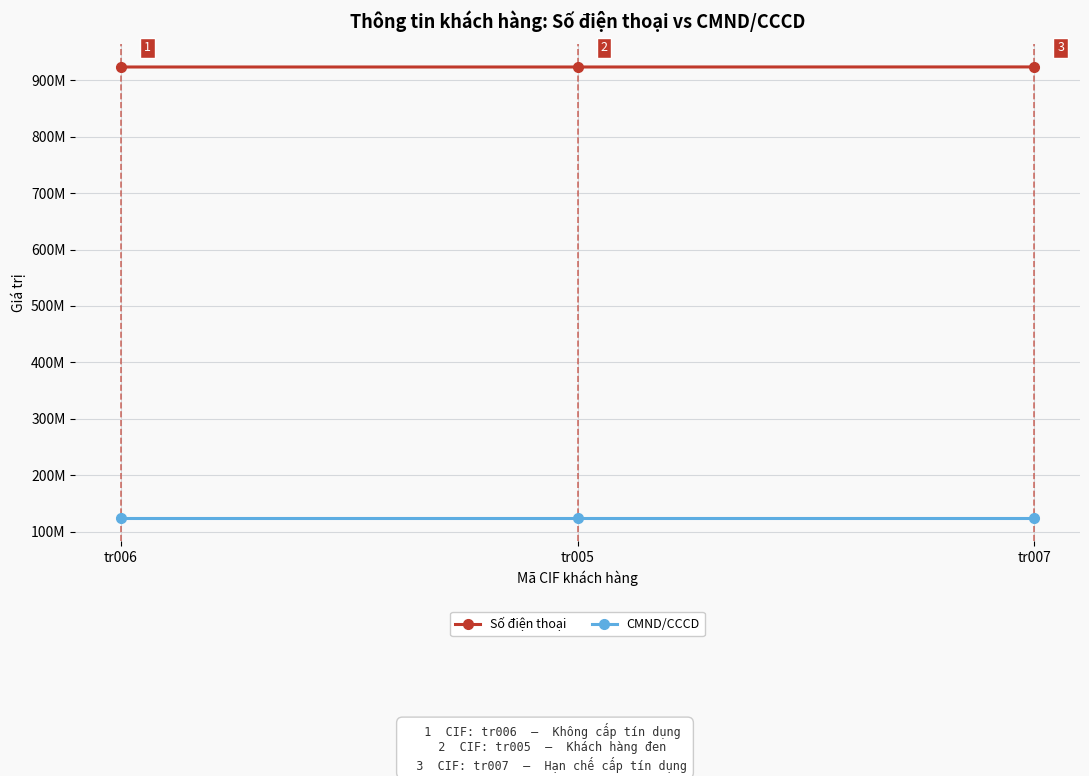

What is the label of the 3rd point from the right?

tr006